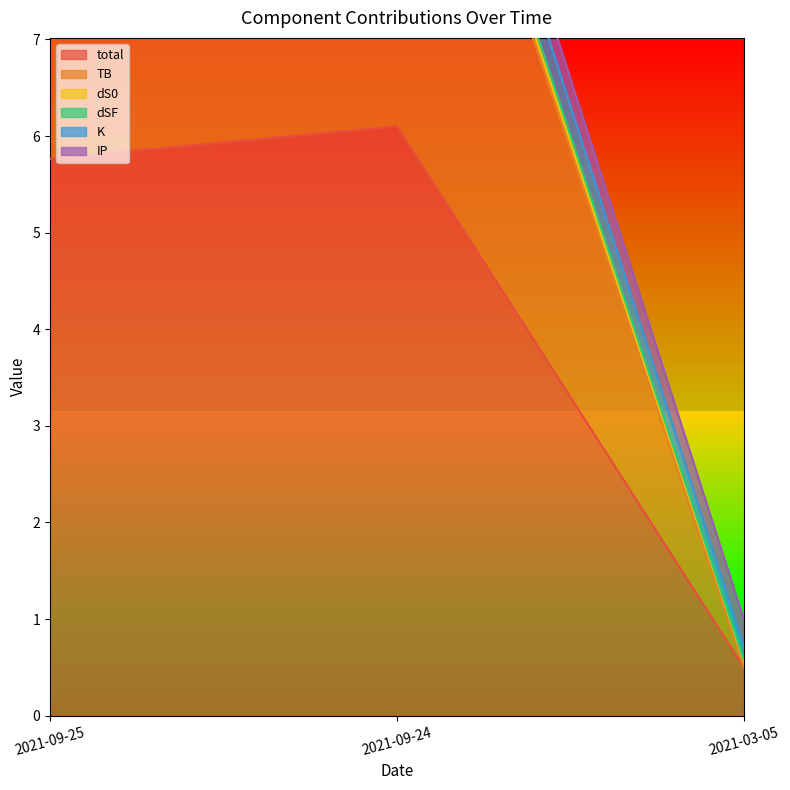

Which series has the largest total across all categories?

total